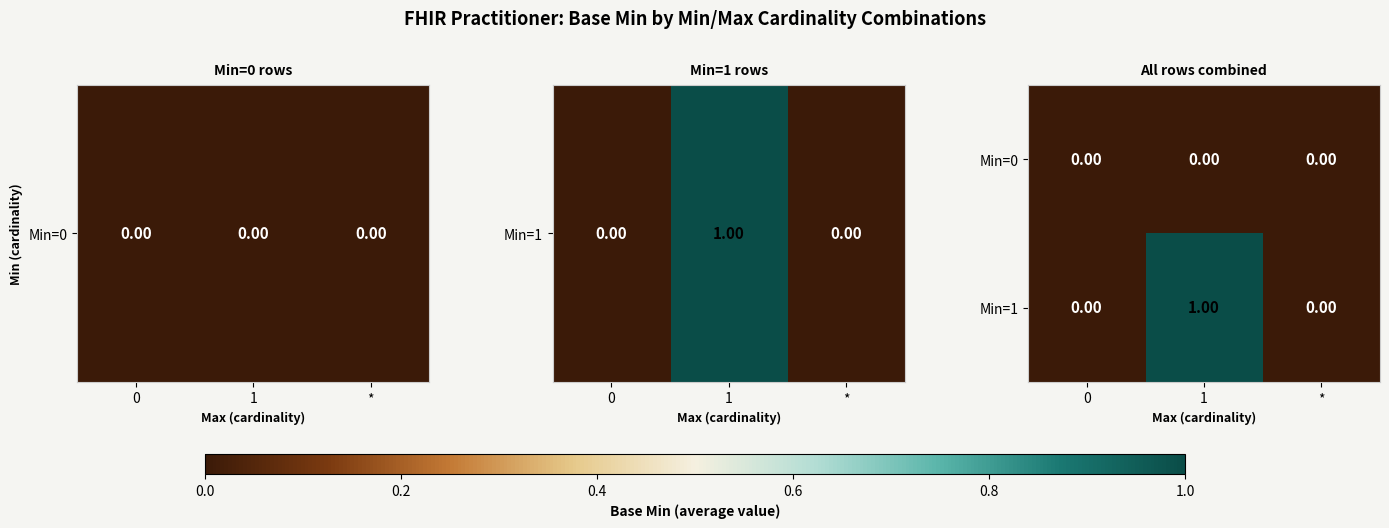

Between 0 and 1, which series saw the biggest shift?

Min=1